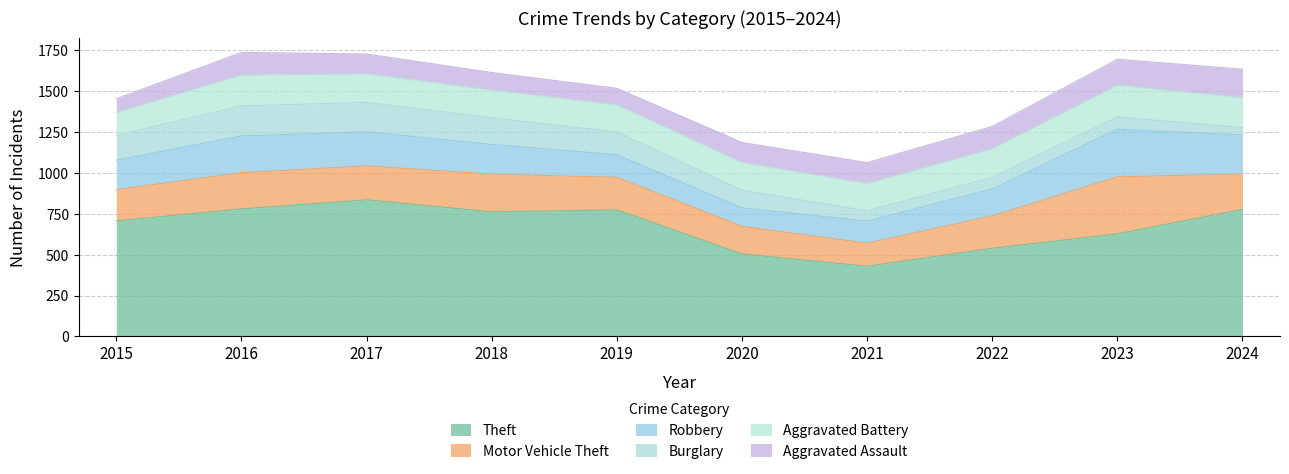

In Aggravated Assault, how many points are lower than both neighbors (excluding endpoints)?

1